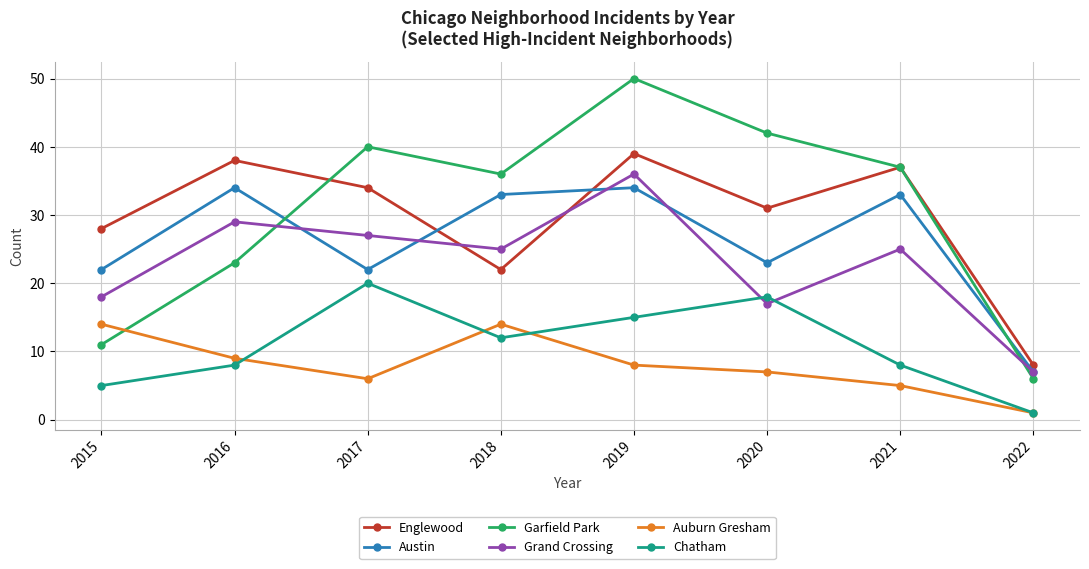

What is the maximum value shown in the chart?

50